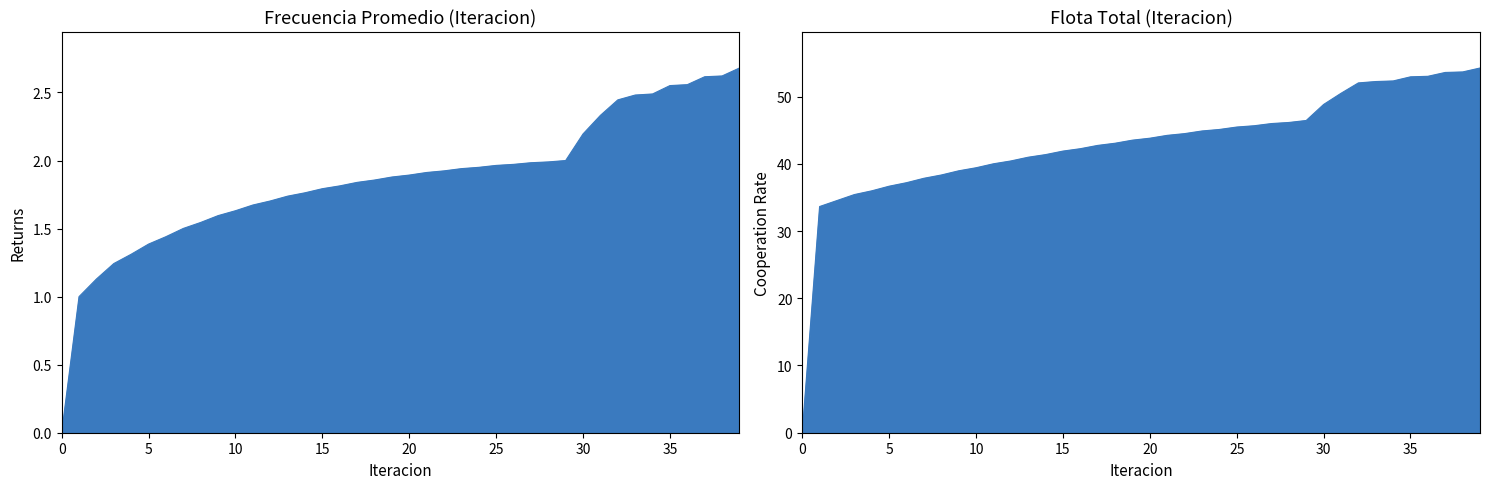

What is the difference between the second highest and minimum values in the Frecuencia Promedio series?

2.6